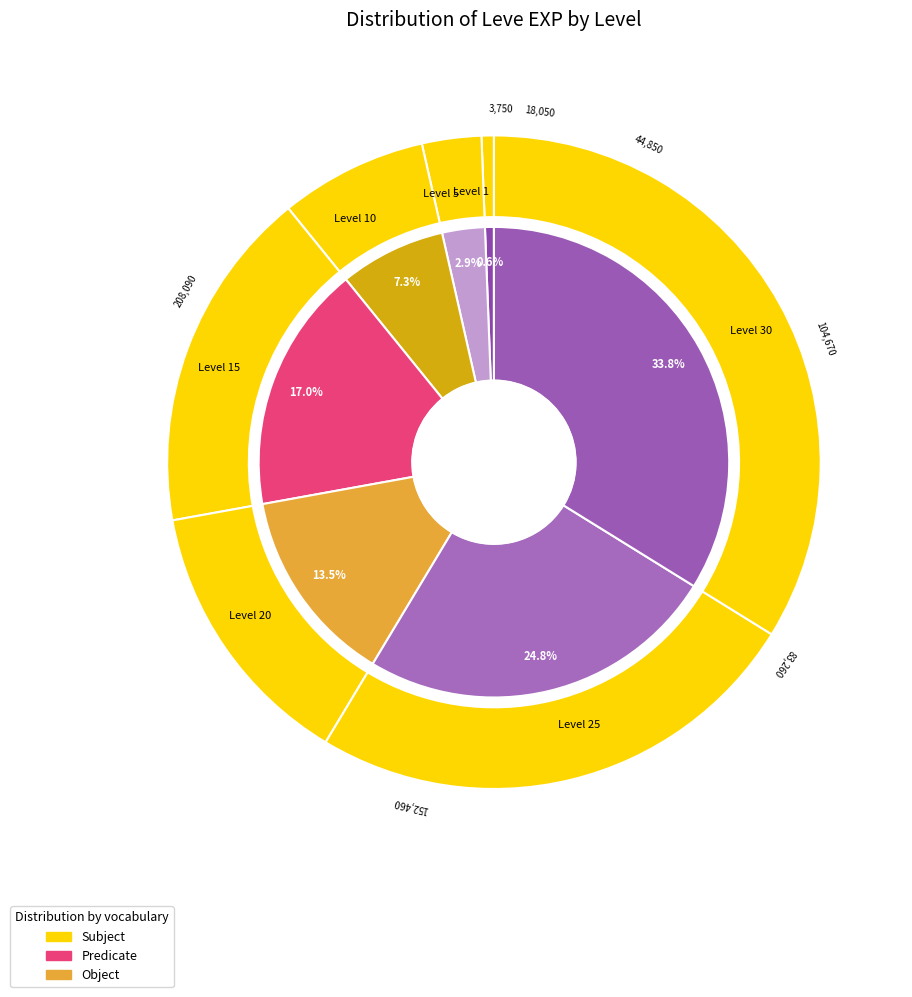

How many segments does this pie chart have?

7